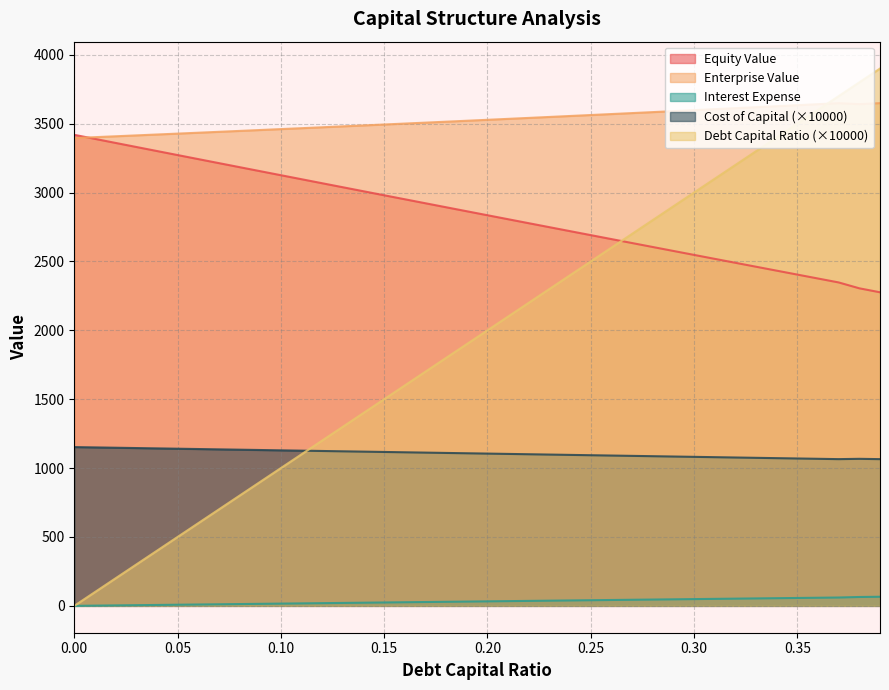

What are all the series names shown in the legend?

Equity Value, Enterprise Value, Interest Expense, Cost of Capital (×10000), Debt Capital Ratio (×10000)